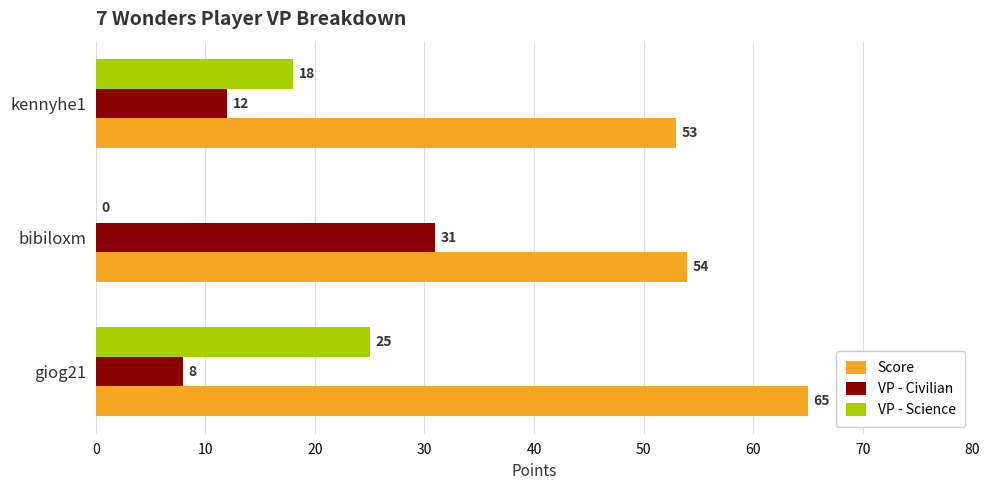

The VP - Science series shows 0 at bibiloxm. True or false?

True